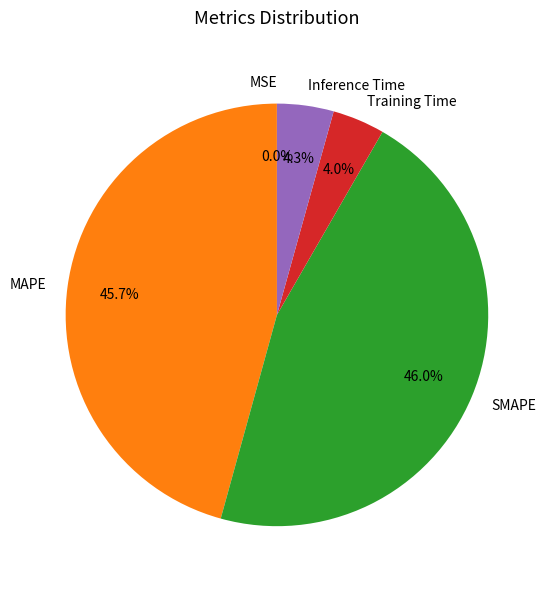

What percentage do SMAPE and Training Time together represent?

50.0%